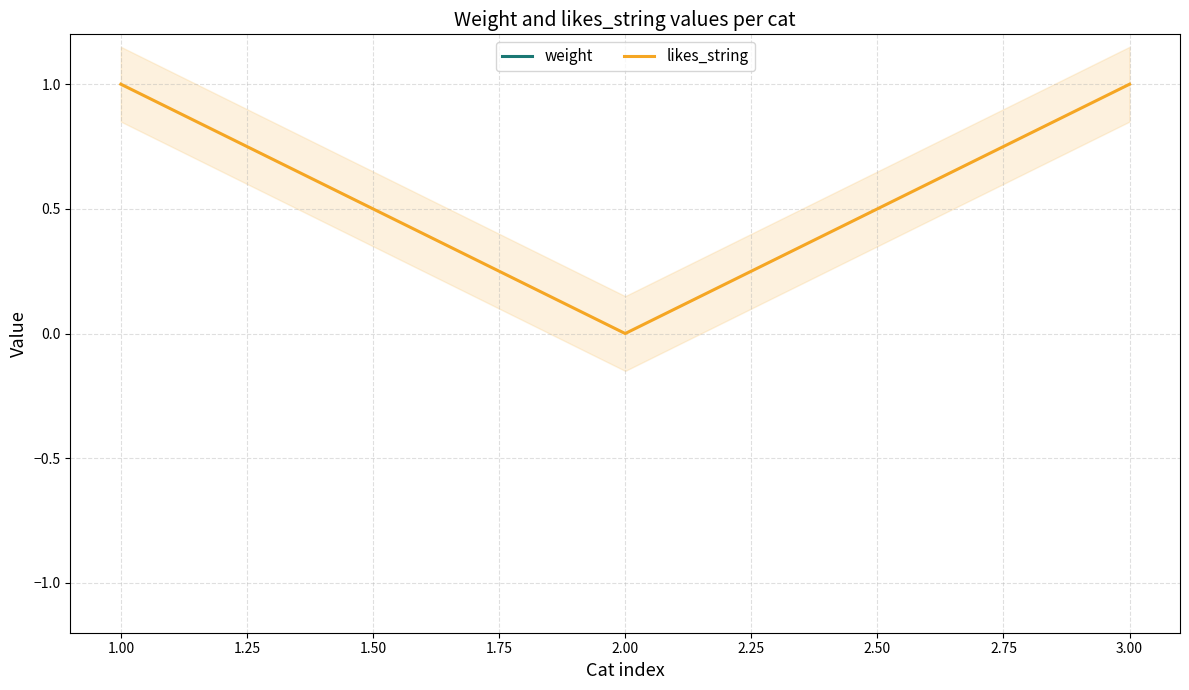

What are all the series names shown in the legend?

weight, likes_string